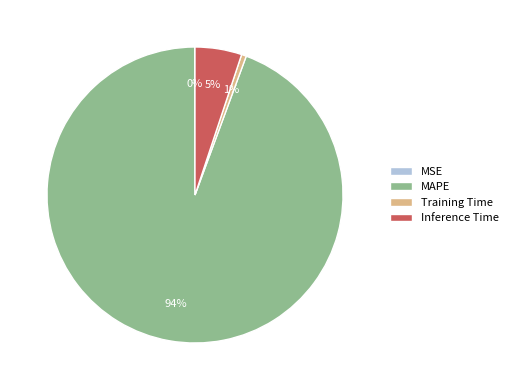

What is the largest slice in the pie chart?

MAPE